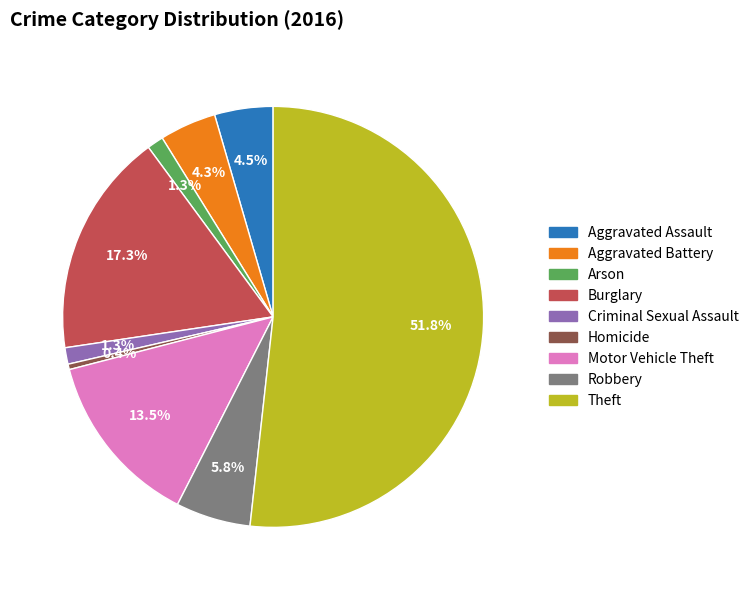

Is there a majority slice in this chart?

Yes